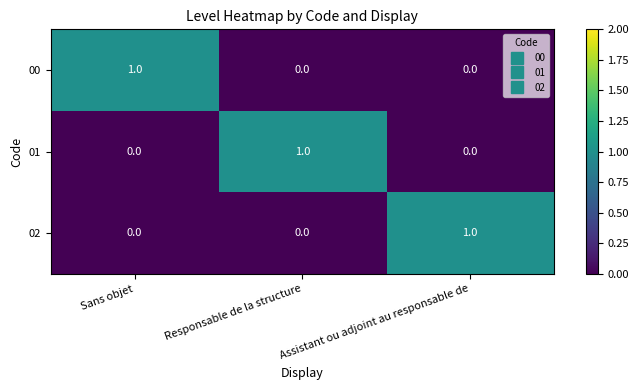

The value of 00 at Responsable de la structure is -1. True or false?

False